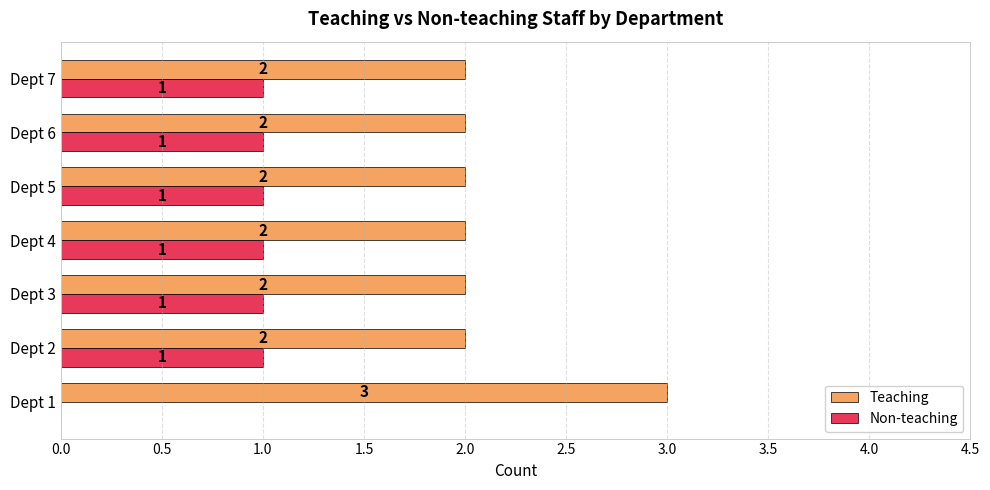

Is the value of Non-teaching at Dept 5 greater than the value of Teaching at Dept 4?

No